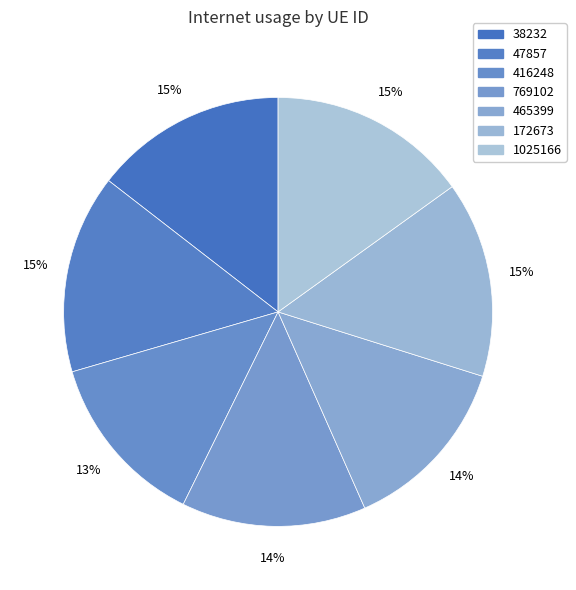

Which category has the biggest portion of the pie?

1025166